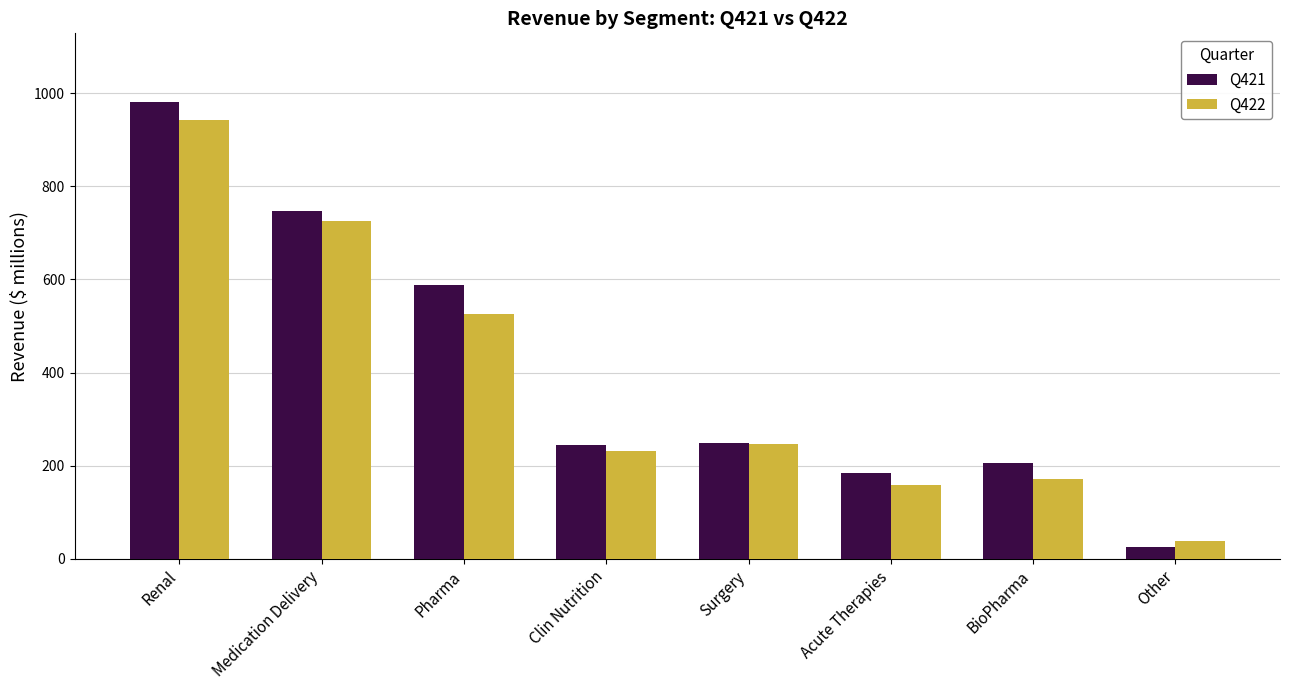

Count the number of data series in this chart.

2